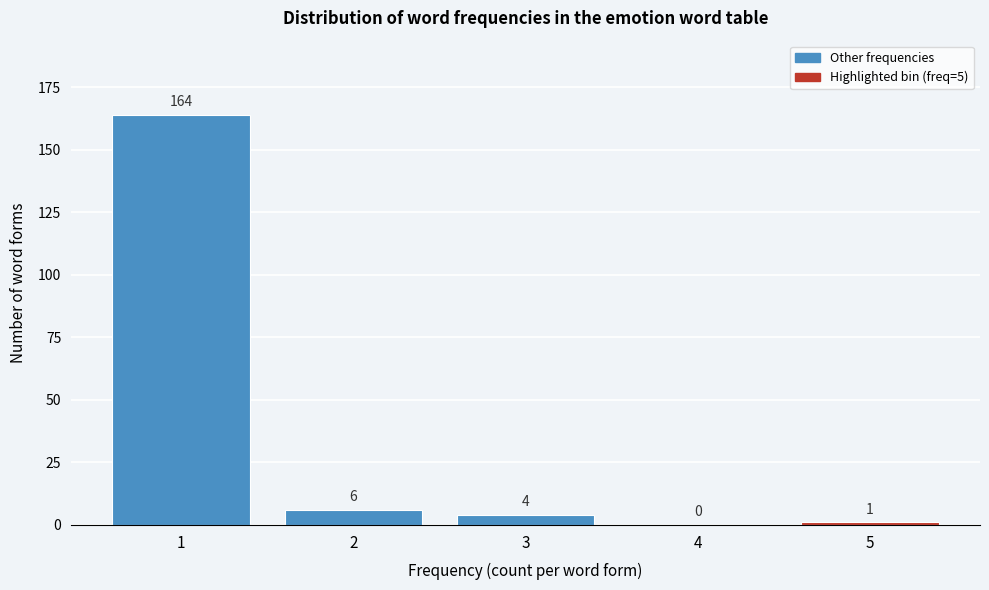

What is the height of the bar covering 2.5 to 3.5 on the x-axis?

4